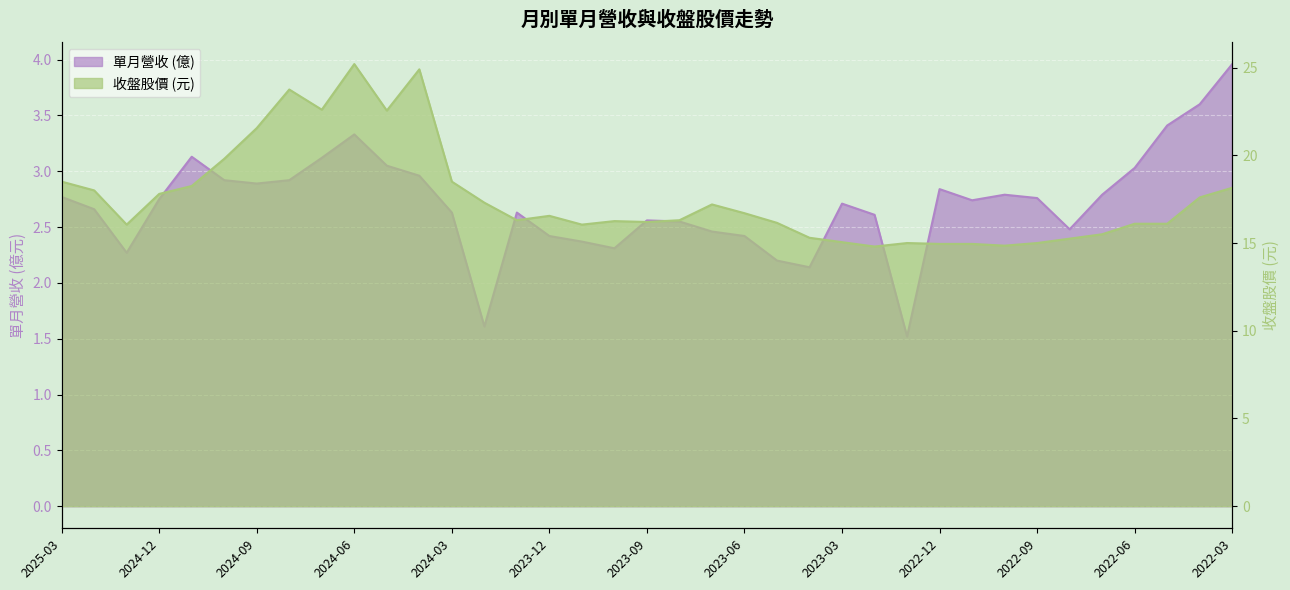

True or false: 單月營收 and 收盤 cross at least once.

False